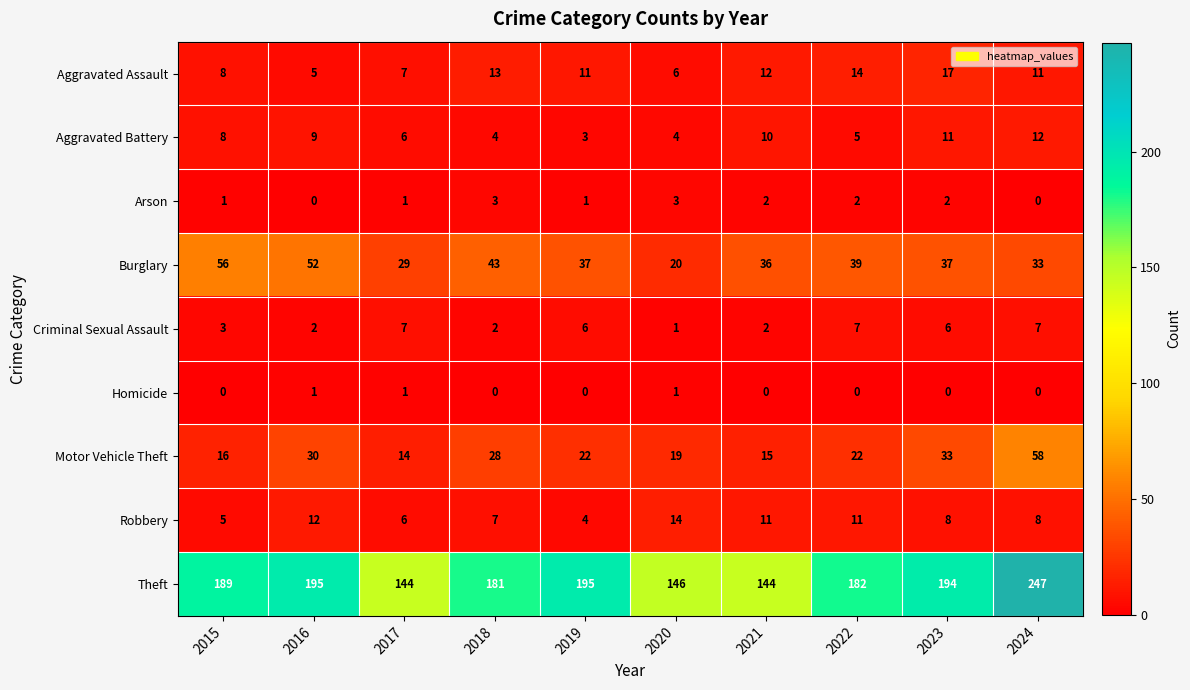

True or false: Criminal Sexual Assault has a value of 7 at 2017.

True